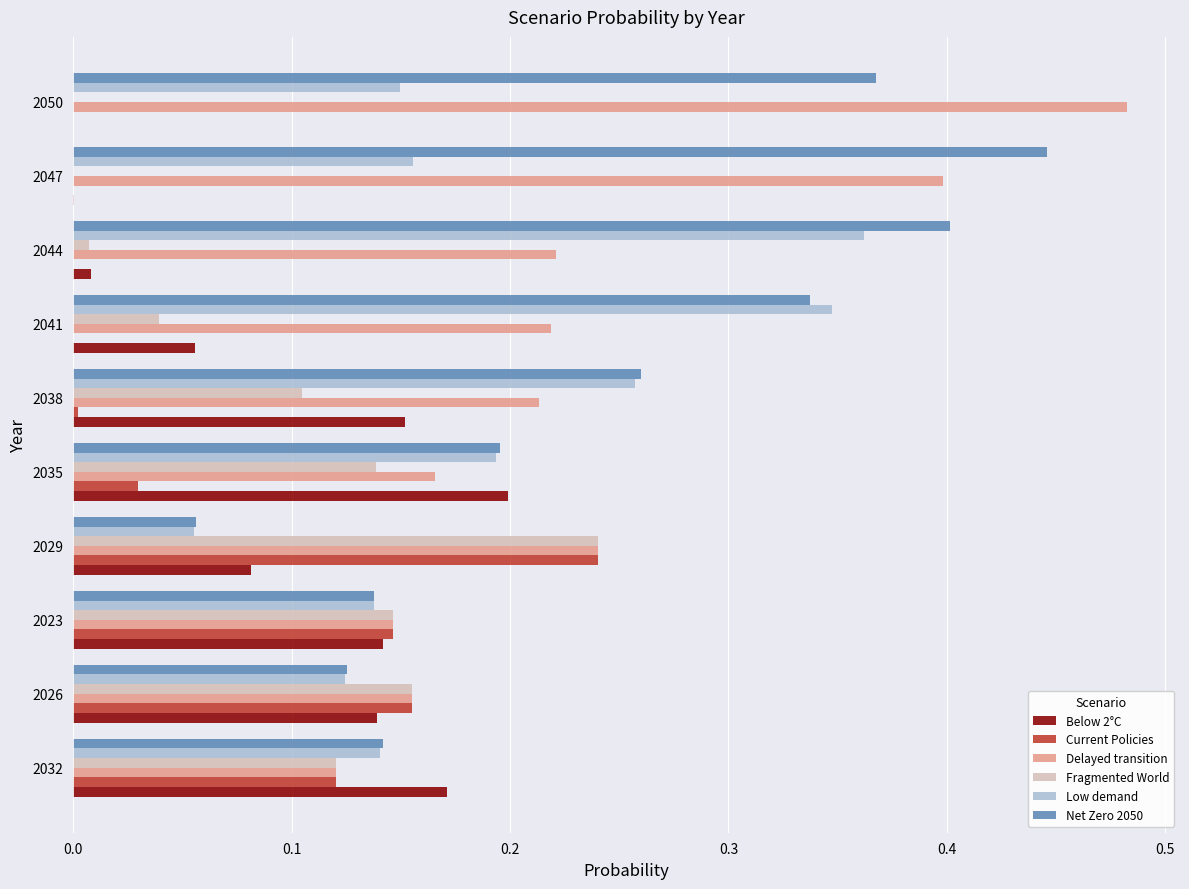

What is the sum of all Current Policies values?

0.7